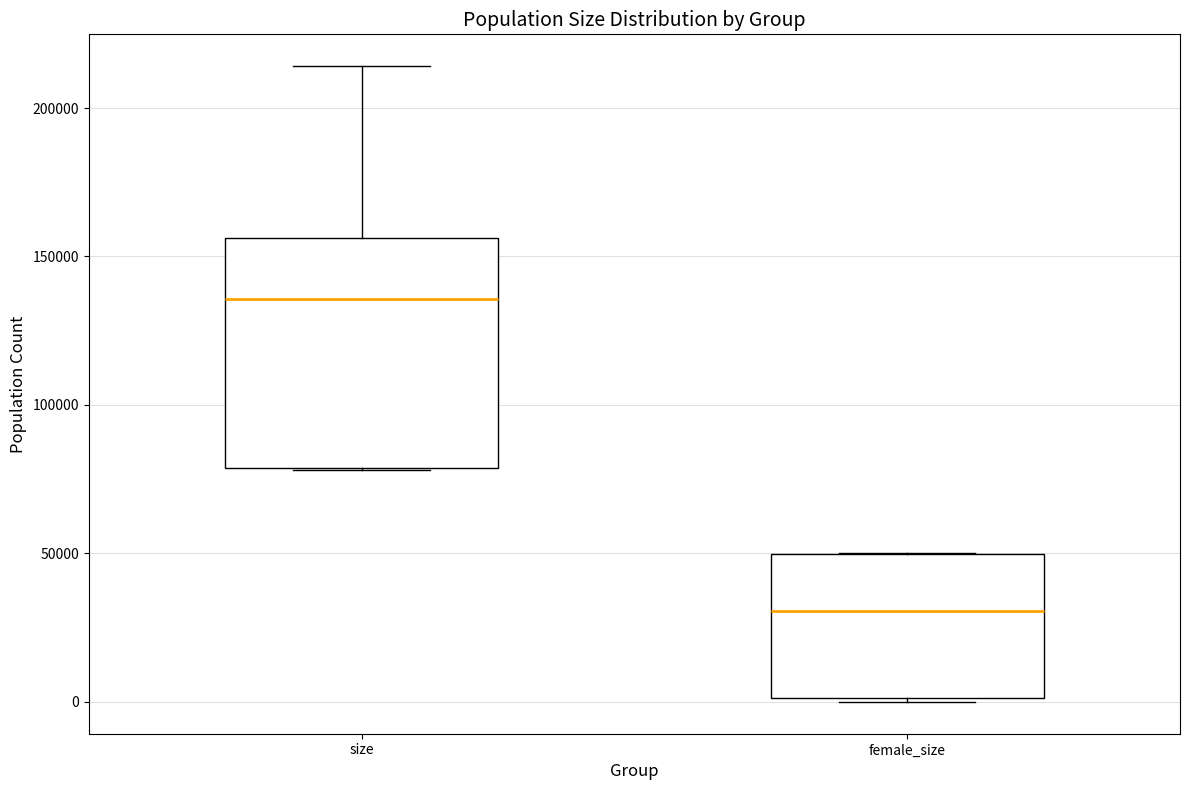

Reading left to right, read every box against the y-axis: the position of its median line, the range the box covers, and the ends of its whiskers. The values are not printed on the chart, so give them approximately, as read against the axis.

size: median 135000, box 80000 to 155000, whiskers 80000 to 215000
female_size: median 30000, box 0 to 50000, whiskers 0 to 50000